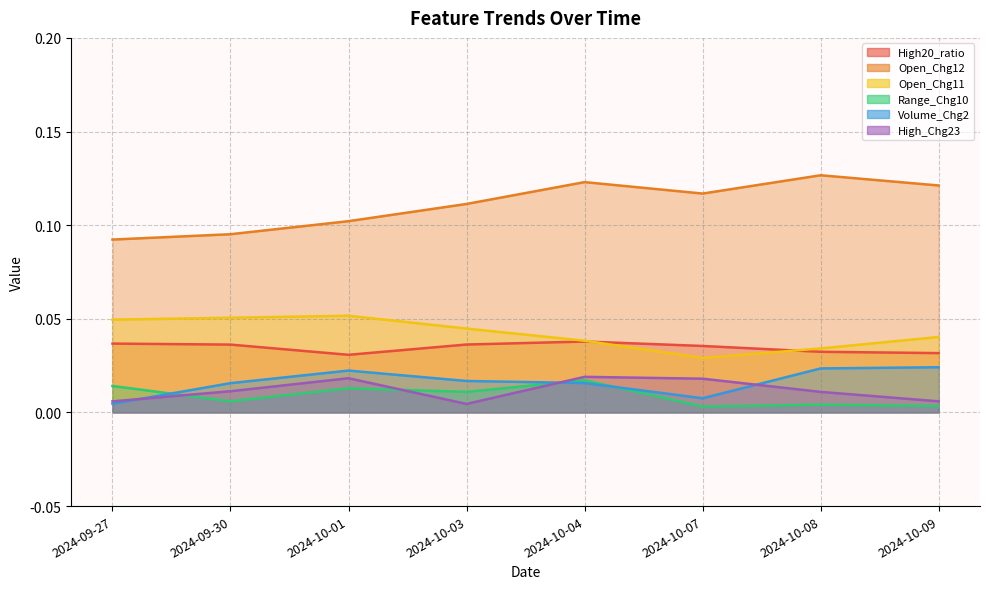

What is the label of the 6th point from the right?

2024-10-01